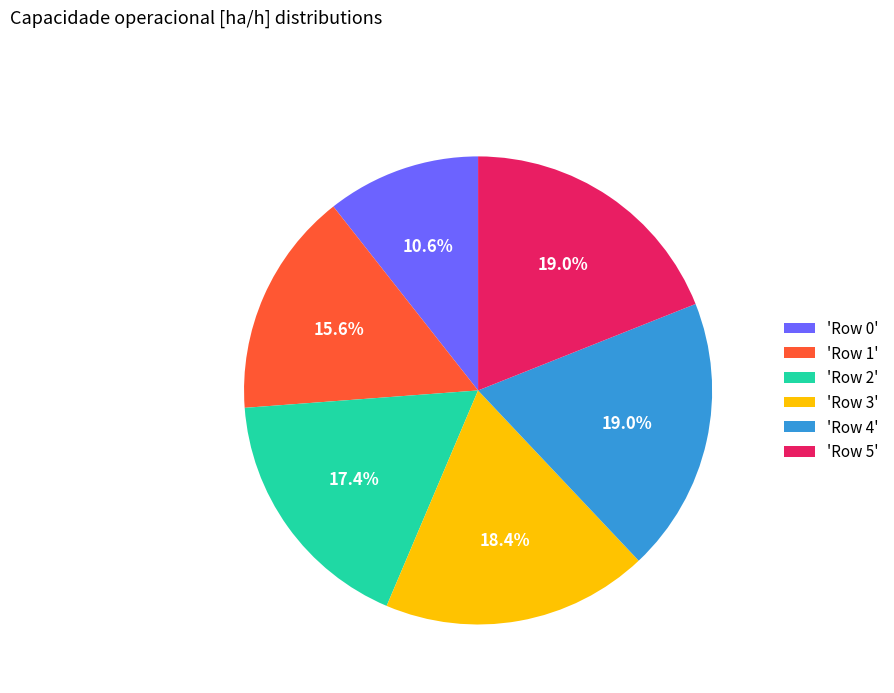

Does any single category account for the majority?

No